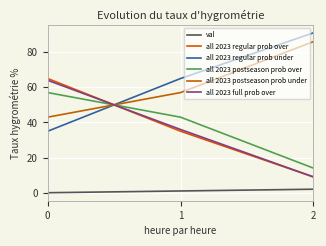

What value does the all 2023 postseason prob over series have at 1?

43